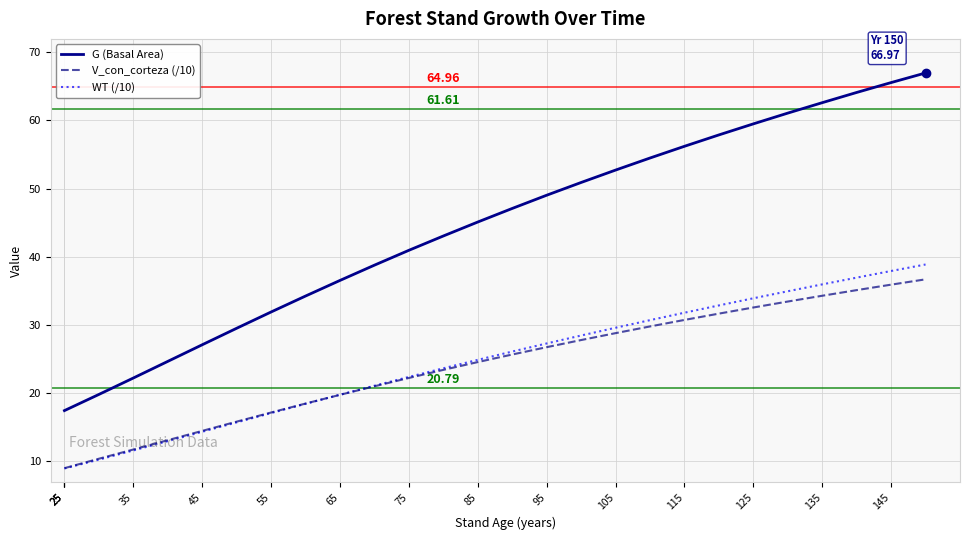

Which series has the widest spread of values?

G (Basal Area)